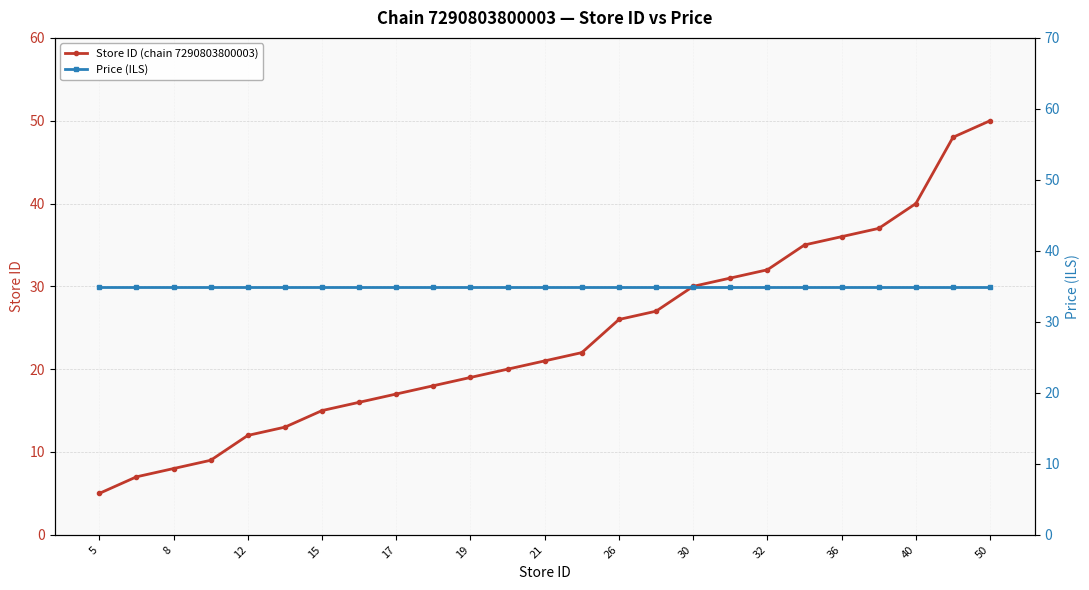

The value of Store ID (chain 7290803800003) at 15 is 15. True or false?

True